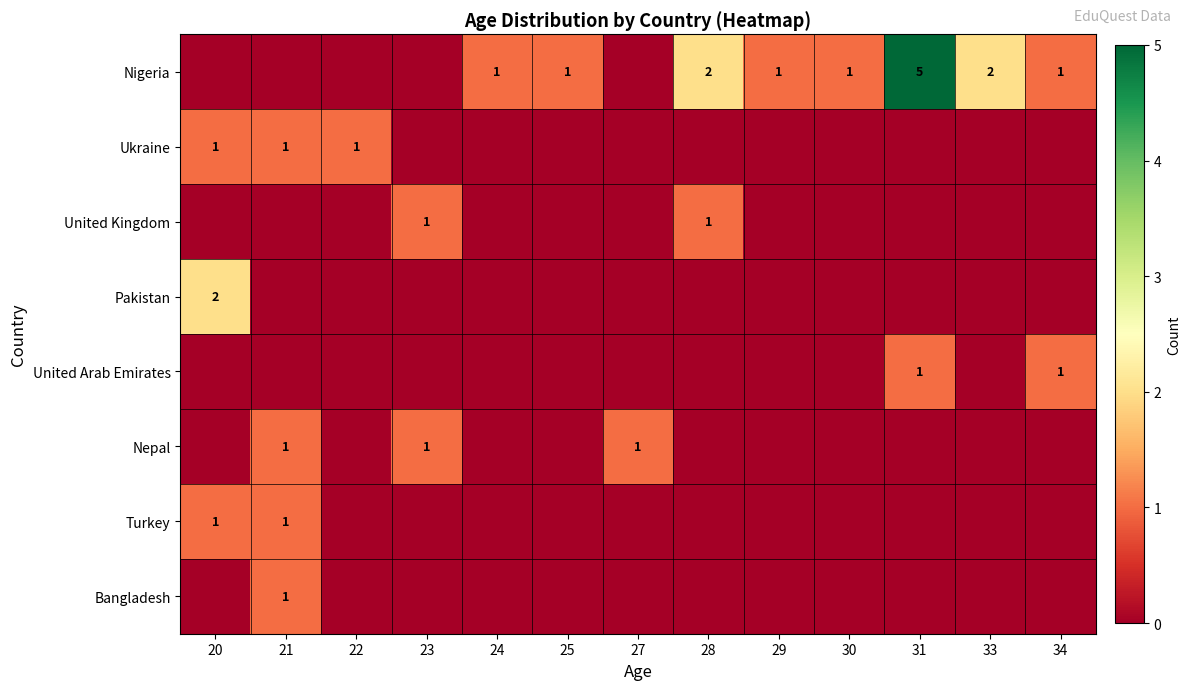

Is it true that United Arab Emirates equals 1 at 31?

True